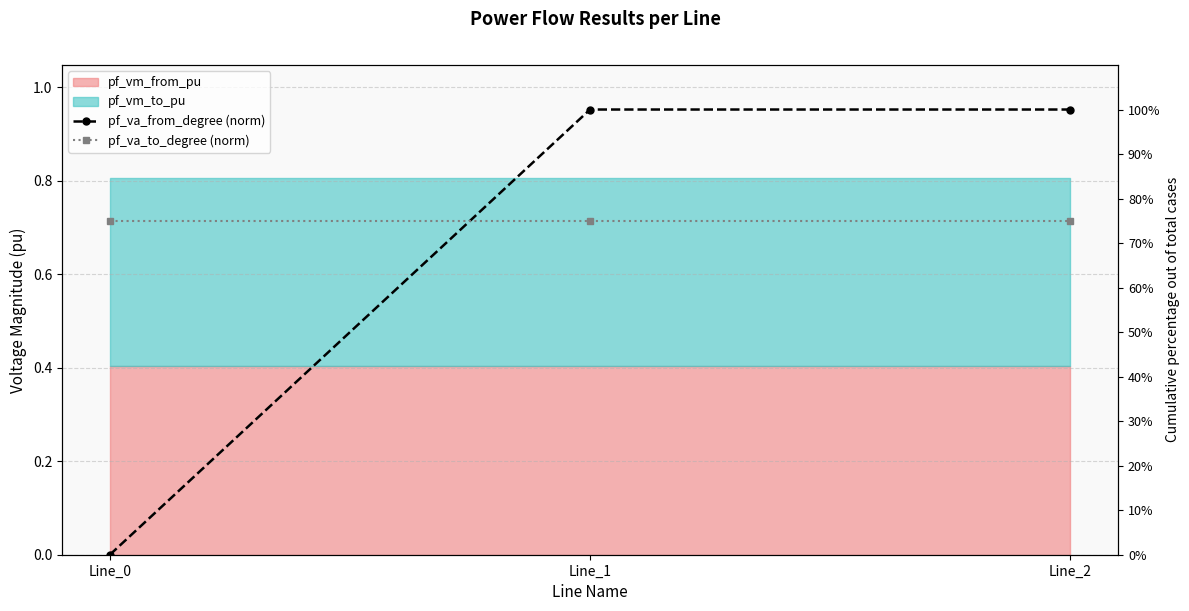

Reading left to right, extract all data points from this chart.

pf_va_from_degree (norm): 0.0	100.0	100.0
pf_va_to_degree (norm): 75.0	75.0	75.0